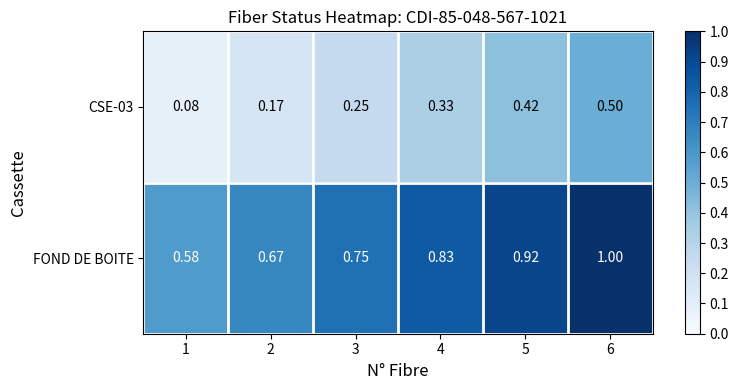

Which series has the largest total across all categories?

FOND DE BOITE